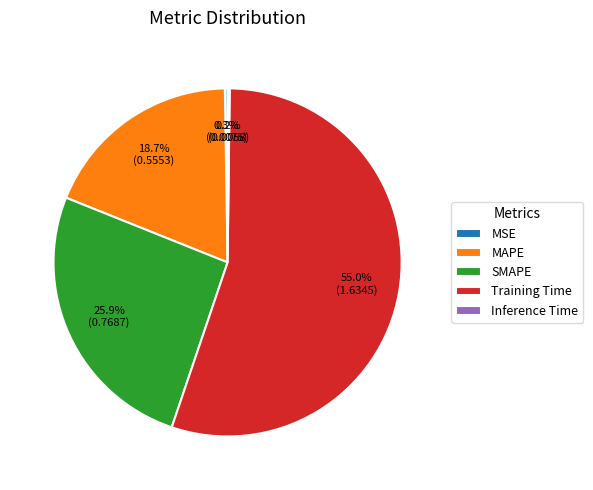

Which slice represents more than half of the pie?

Training Time